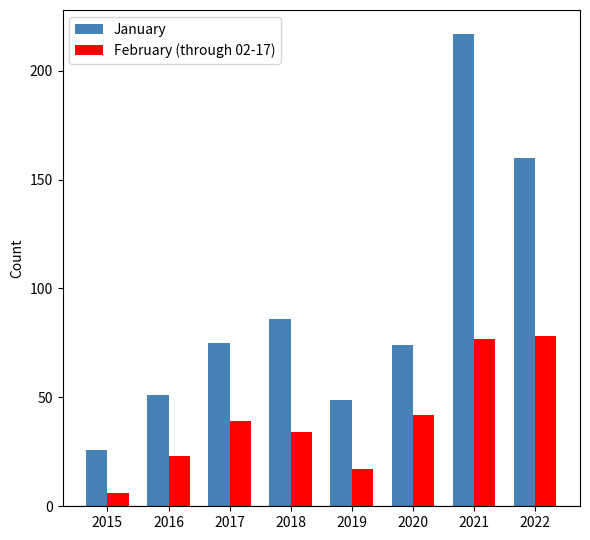

At which label does February (through 02-17) reach its minimum?

2015